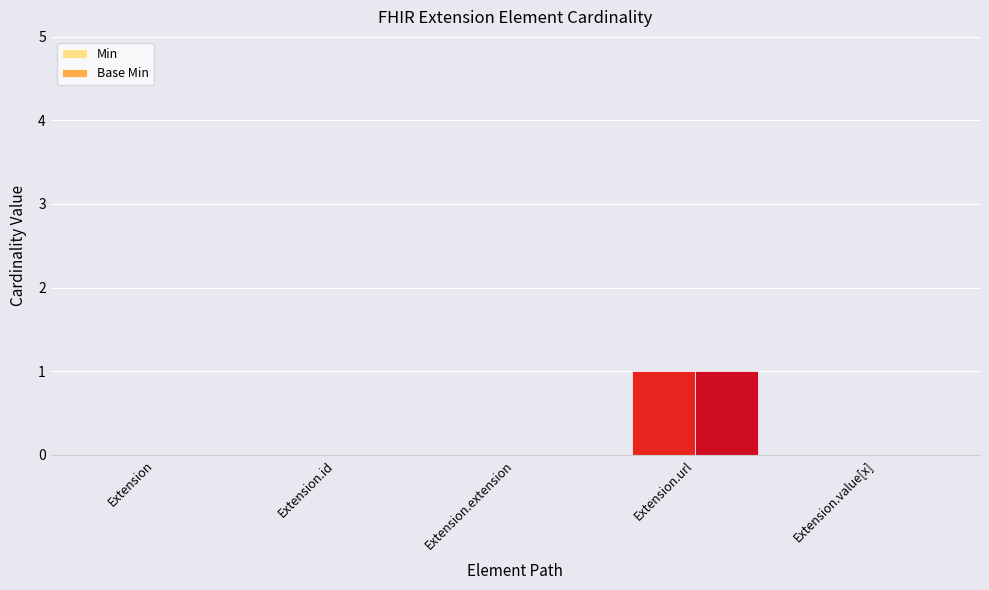

The Min series shows 0 at Extension.value[x]. True or false?

True